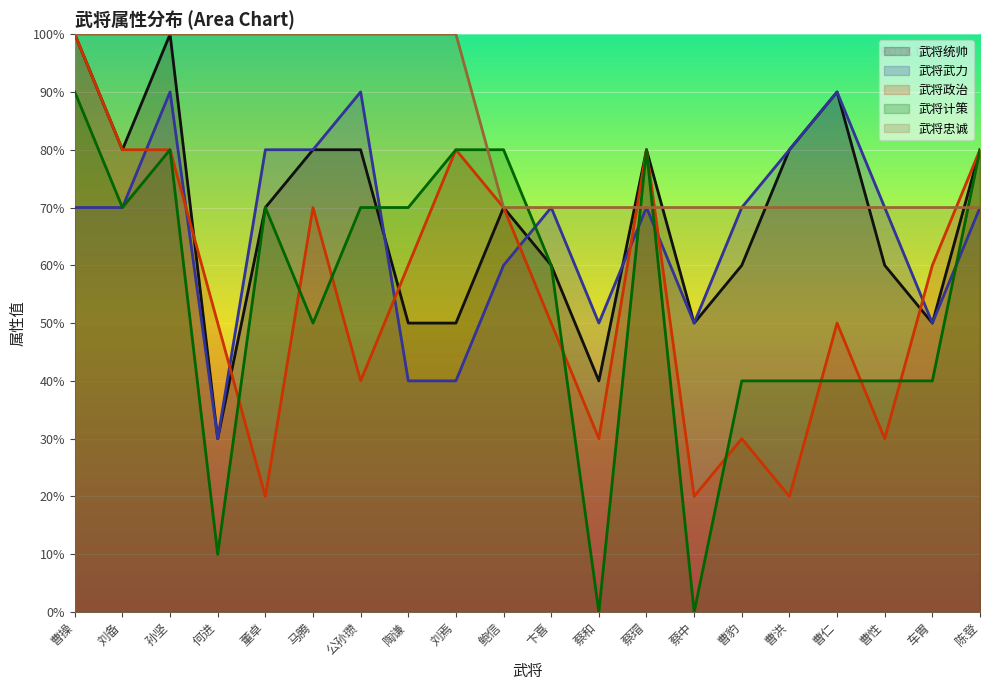

What is the maximum value shown in the chart?

10